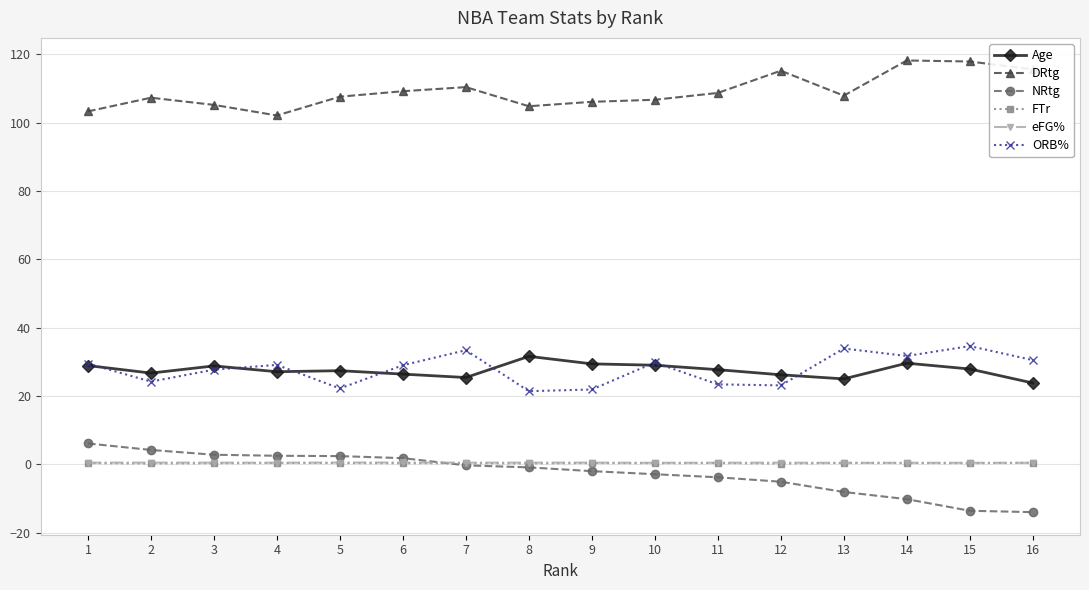

True or false: ORB% and Age intersect in this chart.

True